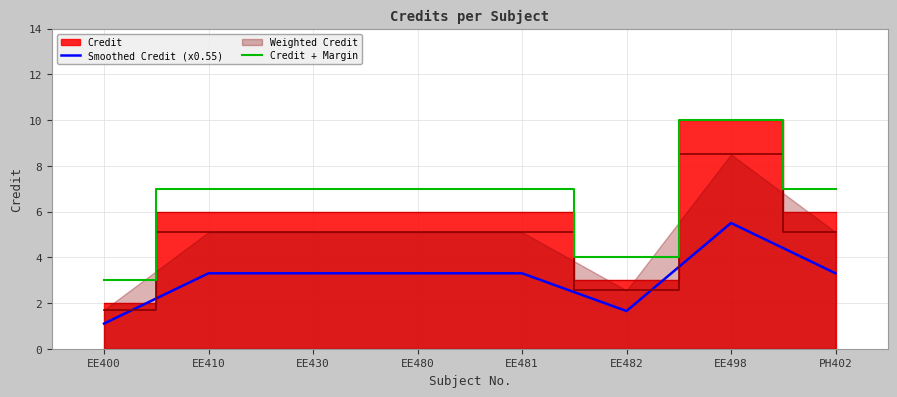

At which label does Weighted Credit reach its minimum?

EE400